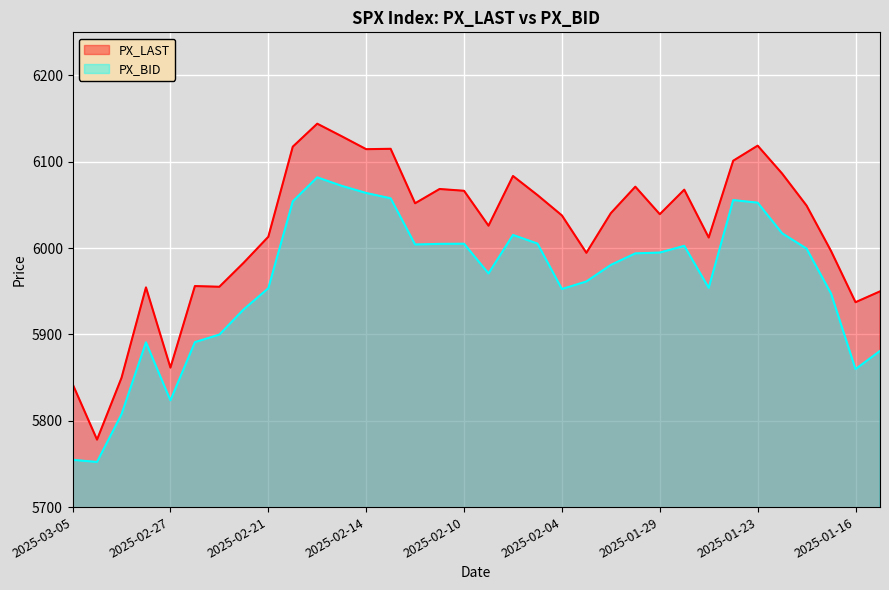

Reading left to right, extract all data points from this chart.

PX_LAST: 2025-03-05=5842.6	2025-03-04=5778.1	2025-03-03=5849.7	2025-02-28=5954.5	2025-02-27=5861.6	2025-02-26=5956.1	2025-02-25=5955.2	2025-02-24=5983.2	2025-02-21=6013.1	2025-02-20=6117.5	2025-02-19=6144.1	2025-02-18=6129.6	2025-02-14=6114.6	2025-02-13=6115.1	2025-02-12=6052.0	2025-02-11=6068.5	2025-02-10=6066.4	2025-02-07=6026.0	2025-02-06=6083.6	2025-02-05=6061.5	2025-02-04=6037.9	2025-02-03=5994.6	2025-01-31=6040.5	2025-01-30=6071.2	2025-01-29=6039.3	2025-01-28=6067.7	2025-01-27=6012.3	2025-01-24=6101.2	2025-01-23=6118.7	2025-01-22=6086.4	2025-01-21=6049.2	2025-01-17=5996.7	2025-01-16=5937.3	2025-01-15=5949.9
PX_BID: 2025-03-05=5754.7	2025-03-04=5752.3	2025-03-03=5807.5	2025-02-28=5890.9	2025-02-27=5823.6	2025-02-26=5891.1	2025-02-25=5899.9	2025-02-24=5929.2	2025-02-21=5953.5	2025-02-20=6054.2	2025-02-19=6082.0	2025-02-18=6072.1	2025-02-14=6063.9	2025-02-13=6057.7	2025-02-12=6004.2	2025-02-11=6004.9	2025-02-10=6005.1	2025-02-07=5970.7	2025-02-06=6015.2	2025-02-05=6005.3	2025-02-04=5952.6	2025-02-03=5961.4	2025-01-31=5980.6	2025-01-30=5993.9	2025-01-29=5994.9	2025-01-28=6002.7	2025-01-27=5954.0	2025-01-24=6055.6	2025-01-23=6052.7	2025-01-22=6017.2	2025-01-21=5999.4	2025-01-17=5947.4	2025-01-16=5859.9	2025-01-15=5880.9